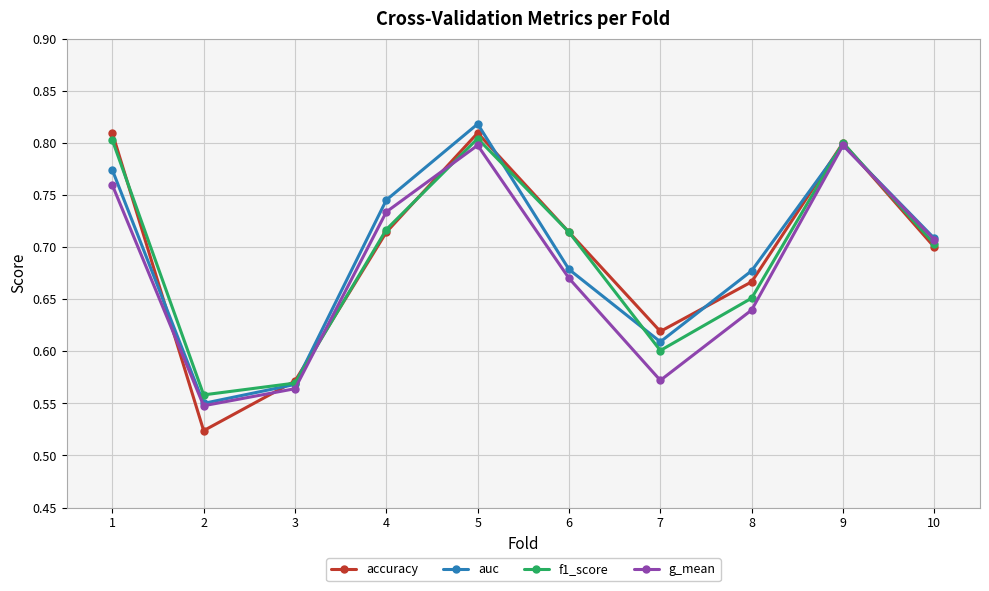

At how many categories does at least one series exceed 0?

10